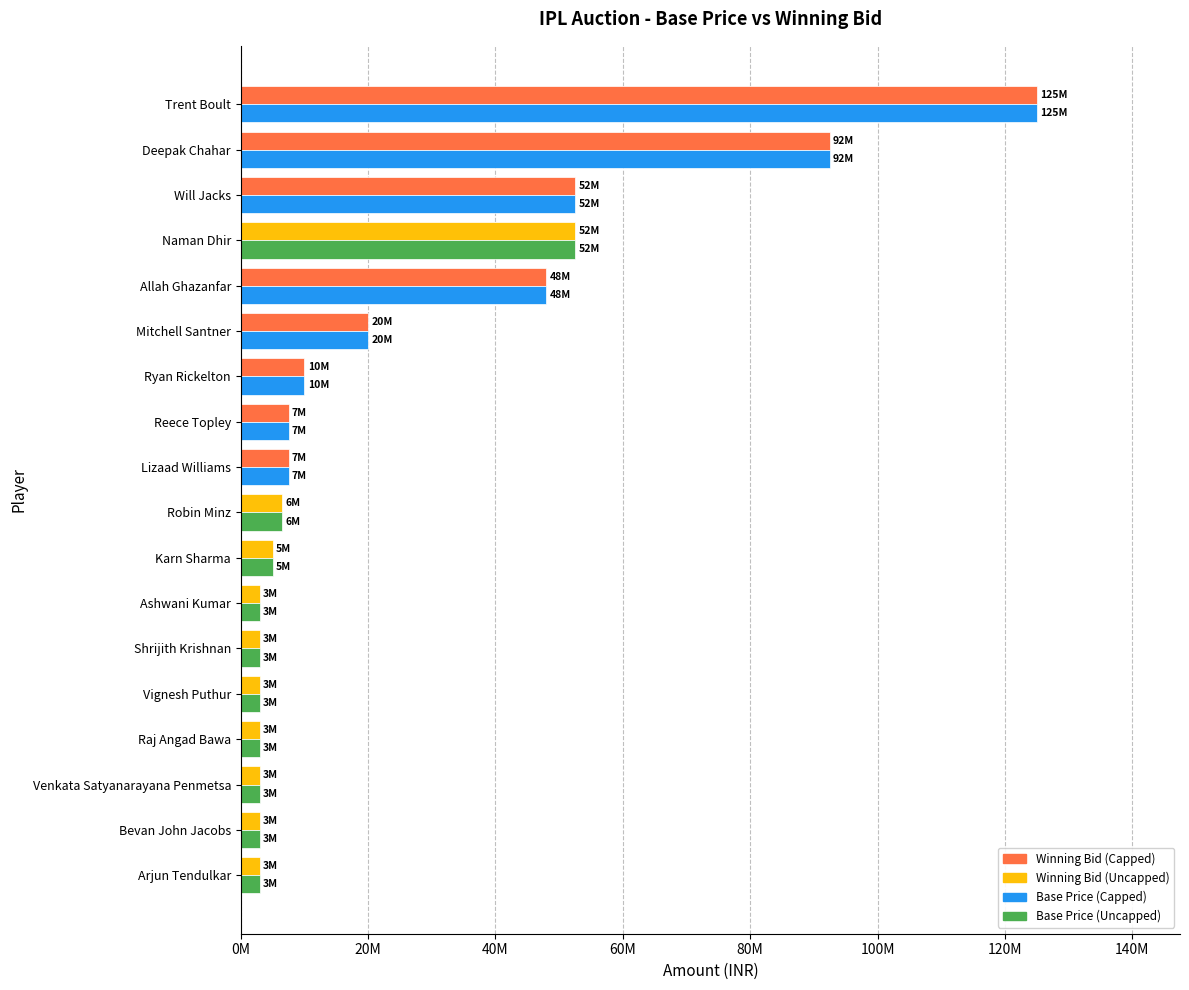

What is the value of the Base Price bar at the 7th from the left?

3000000